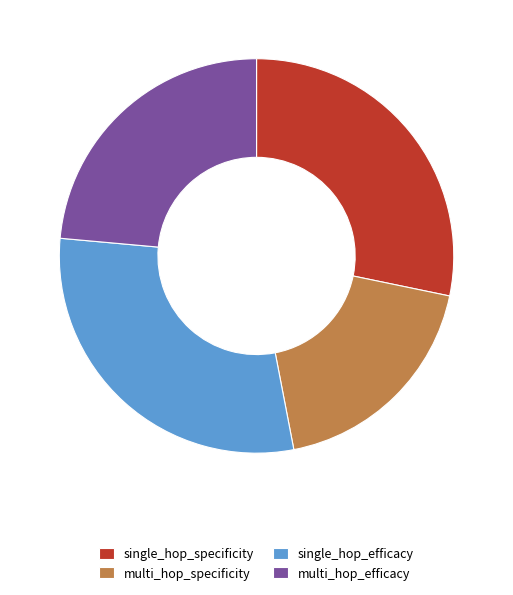

How many segments does this pie chart have?

4